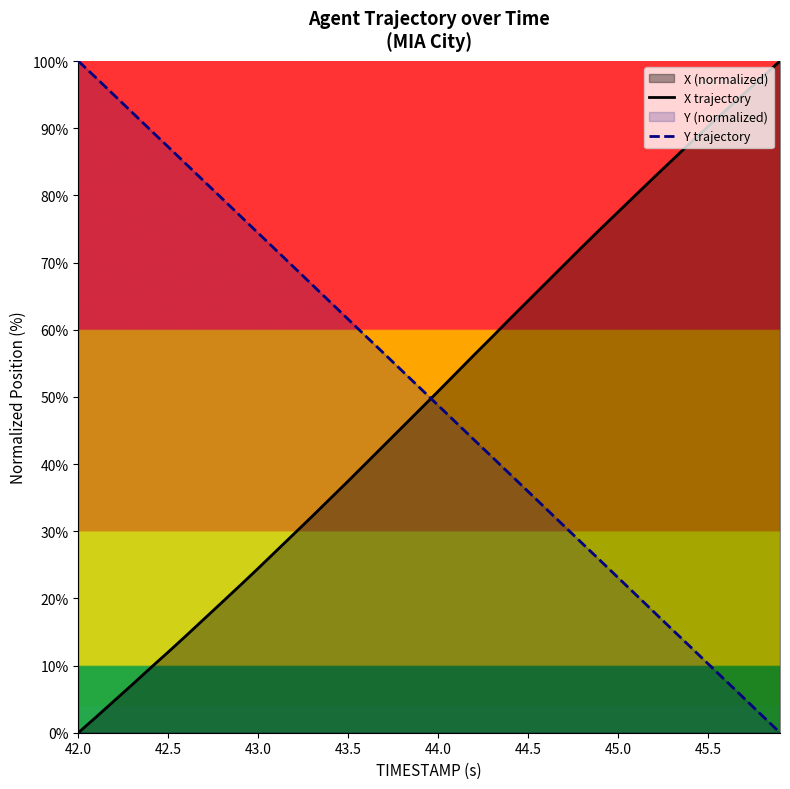

After their last crossing, which series has the higher values: X trajectory or Y trajectory?

X trajectory